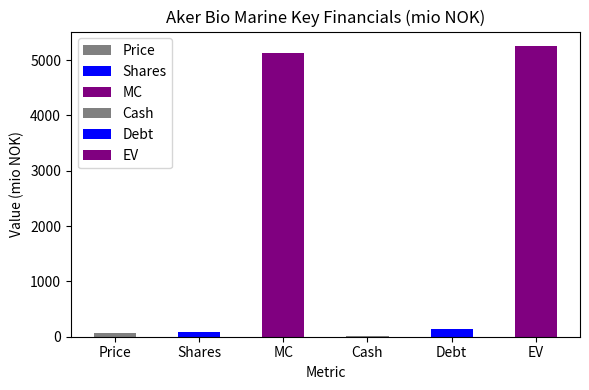

Does the chart contain any negative values?

No